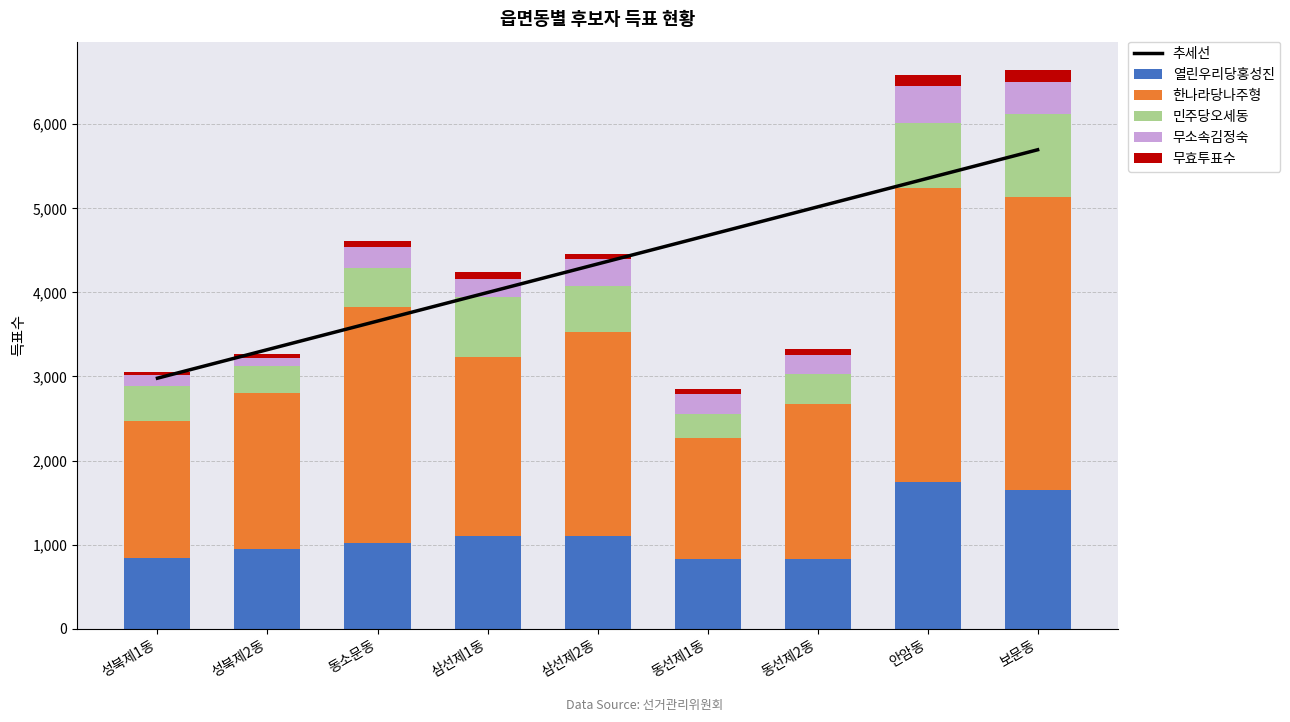

What are all the series names shown in the legend?

추세선, 열린우리당홍성진, 한나라당나주형, 민주당오세동, 무소속김정숙, 무효투표수